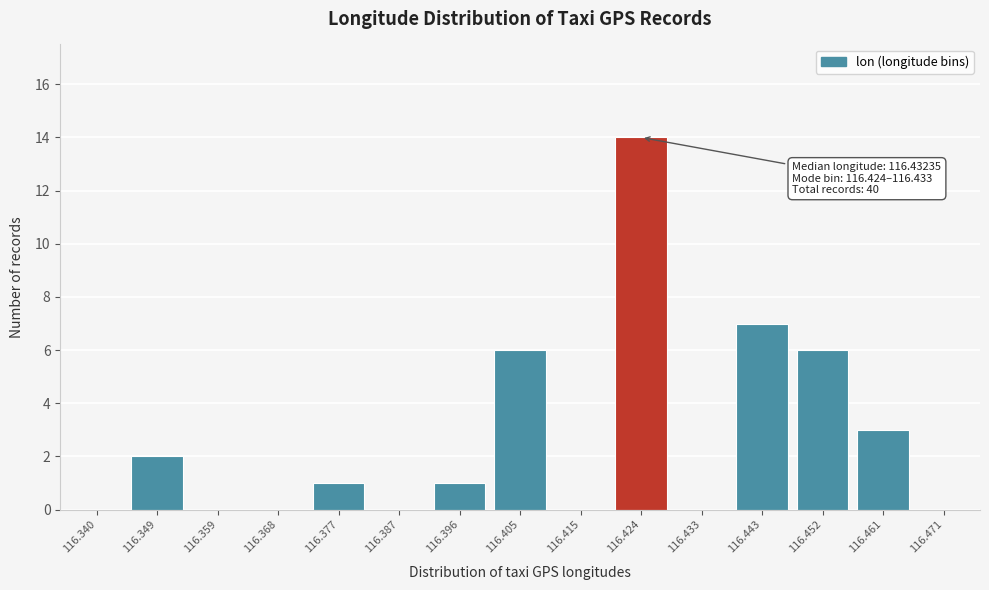

Reading left to right, what are all the values shown in this chart?

116.340=0	116.349=2	116.359=0	116.368=0	116.377=1	116.387=0	116.396=1	116.405=6	116.415=0	116.424=14	116.433=0	116.443=7	116.452=6	116.461=3	116.471=0